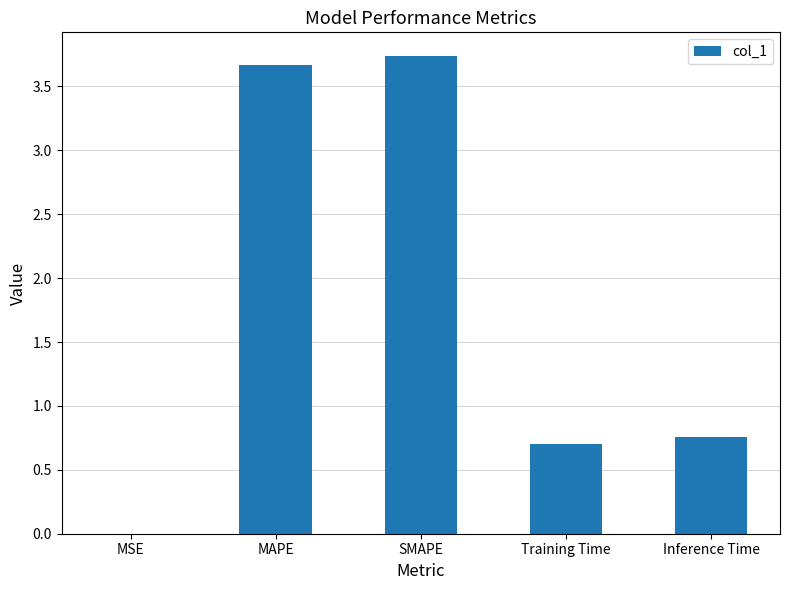

What is the sum of the values at Inference Time and MAPE?

4.4